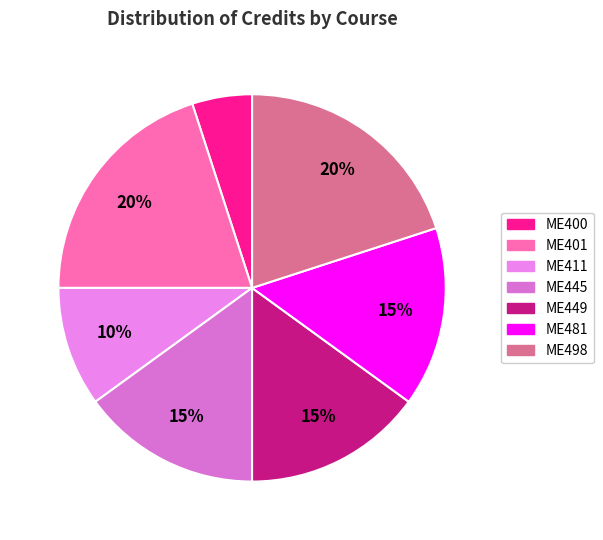

Between ME445 and ME400, which is larger?

ME445